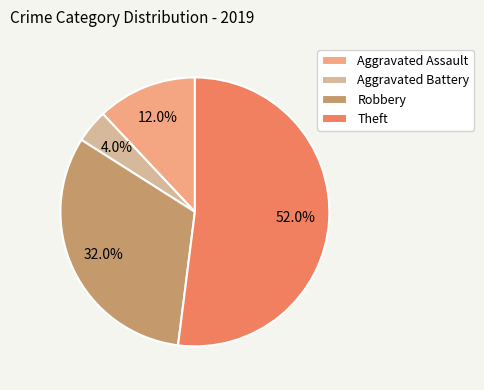

Which category has the biggest portion of the pie?

Theft